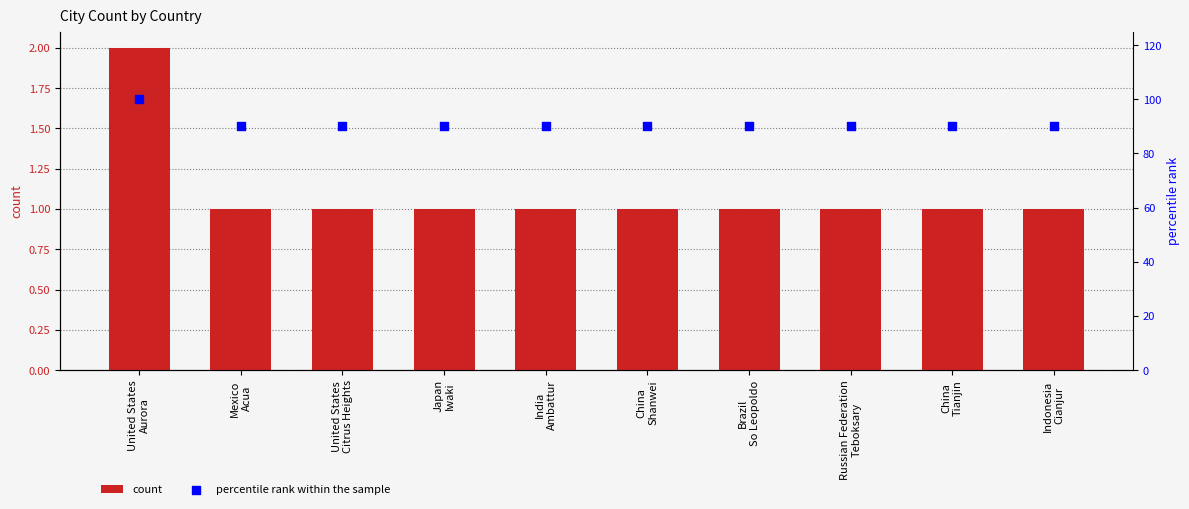

At how many categories does at least one series exceed 46?

10